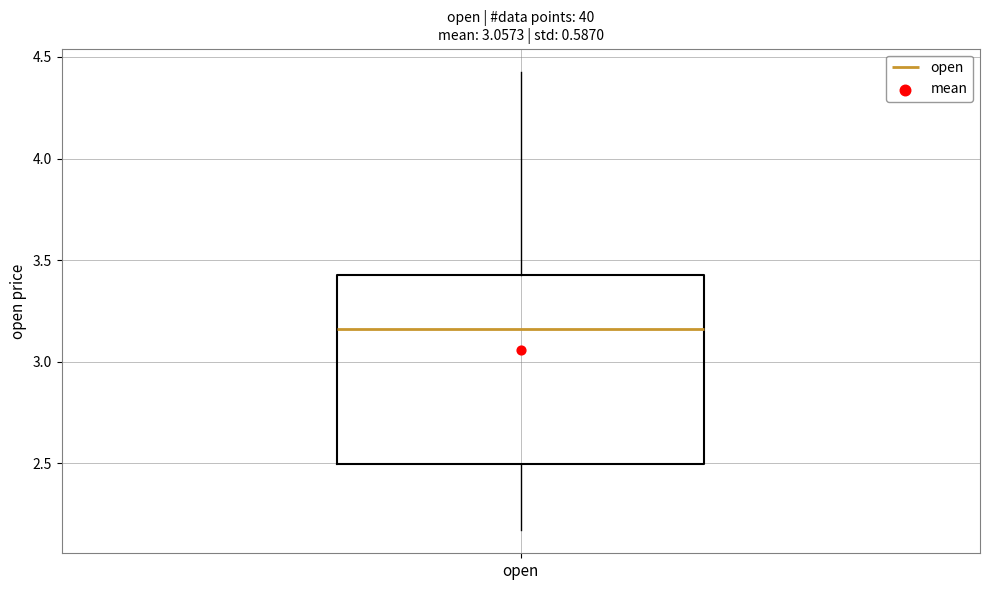

Transcribe this box plot: give where the median line is, the range the box spans, and where the two whiskers end, as read against the y-axis. The values are not printed on the chart, so give them approximately, as read against the axis.

median 3.15, box 2.50 to 3.40, whiskers 2.15 to 4.45